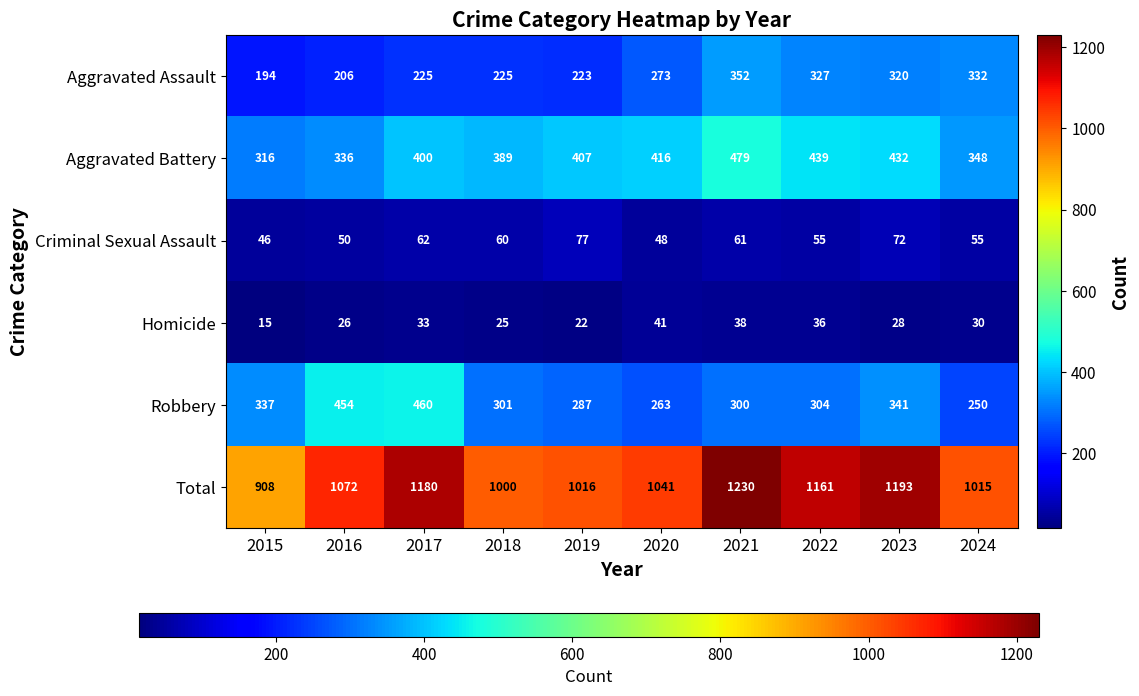

List the series in order of their peak value, lowest first.

Homicide, Criminal Sexual Assault, Aggravated Assault, Robbery, Aggravated Battery, Total